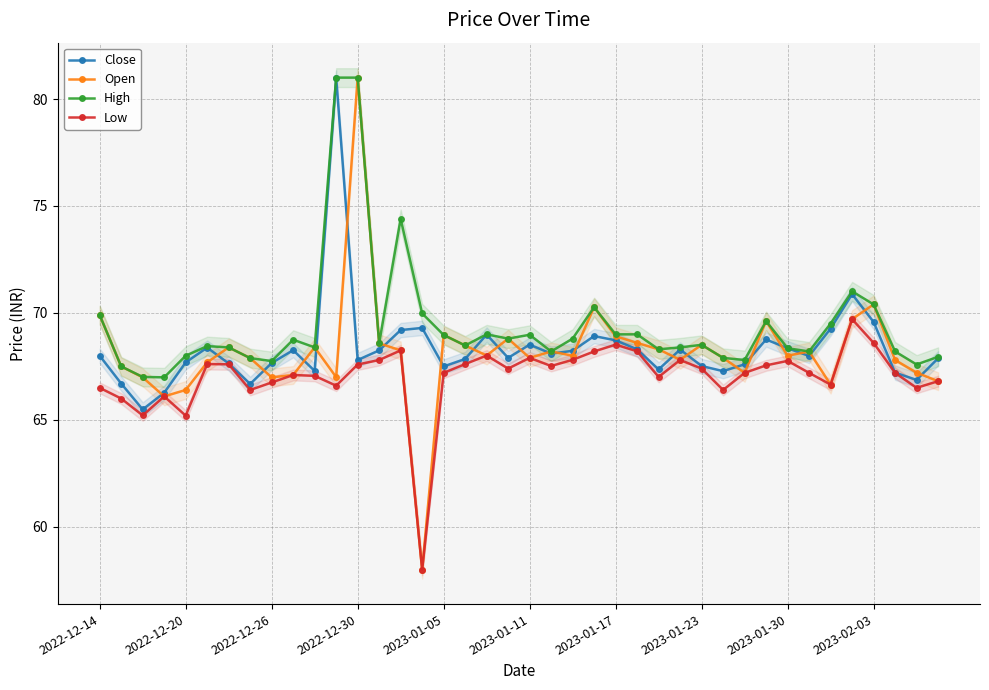

True or false: Close has more than 0 points higher than both neighbors.

True